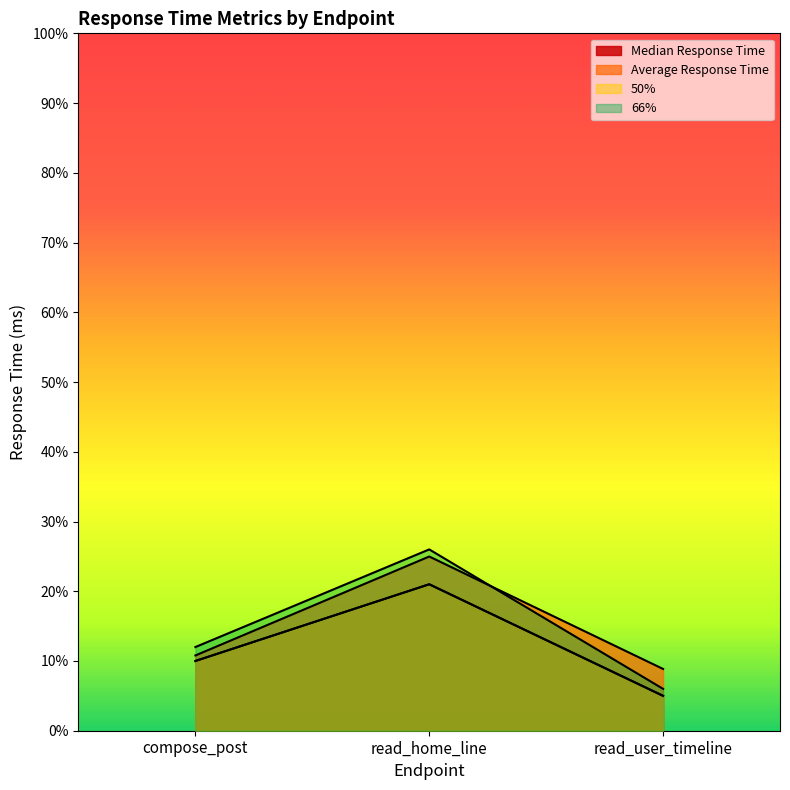

At which label does Average Response Time reach its peak?

read_home_line